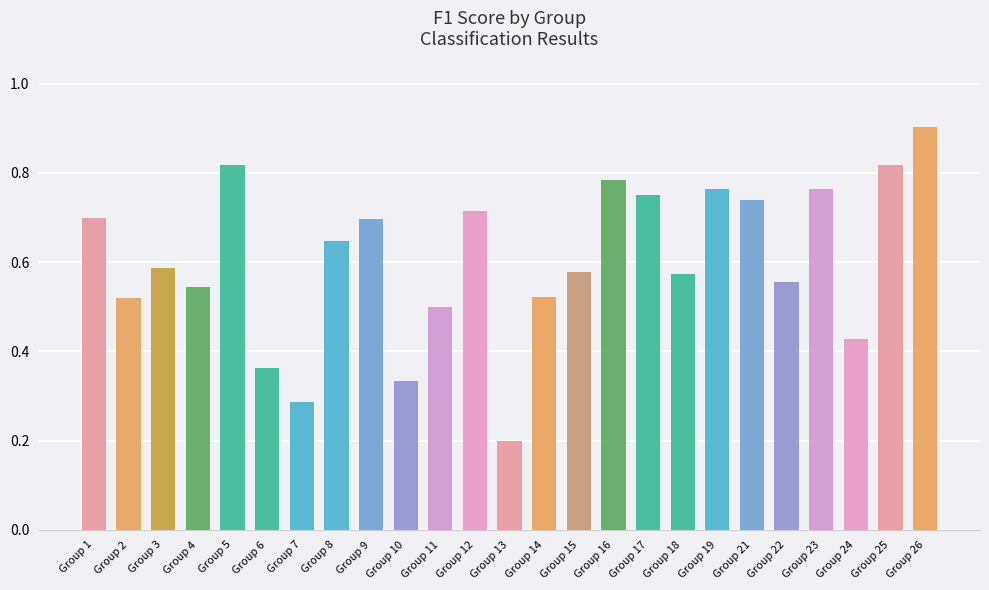

At which category does the chart reach its peak across all series?

Group 26